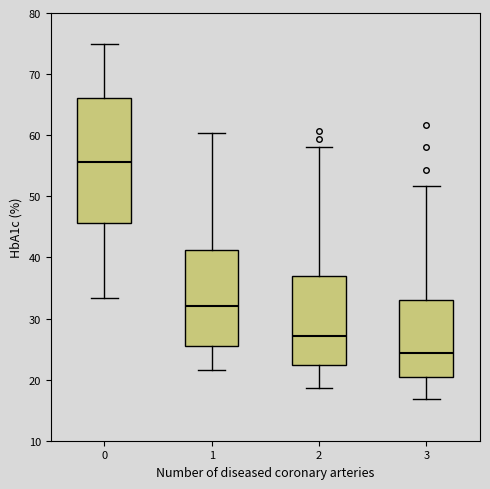

Reading left to right, transcribe this box plot: for each box, give where its median line is, the range the box spans, and where its two whiskers end, as read against the y-axis. The values are not printed on the chart, so give them approximately, as read against the axis.

0: median 56, box 46 to 66, whiskers 33 to 75
1: median 32, box 25 to 41, whiskers 22 to 60
2: median 27, box 22 to 37, whiskers 19 to 58
3: median 24, box 20 to 33, whiskers 17 to 52